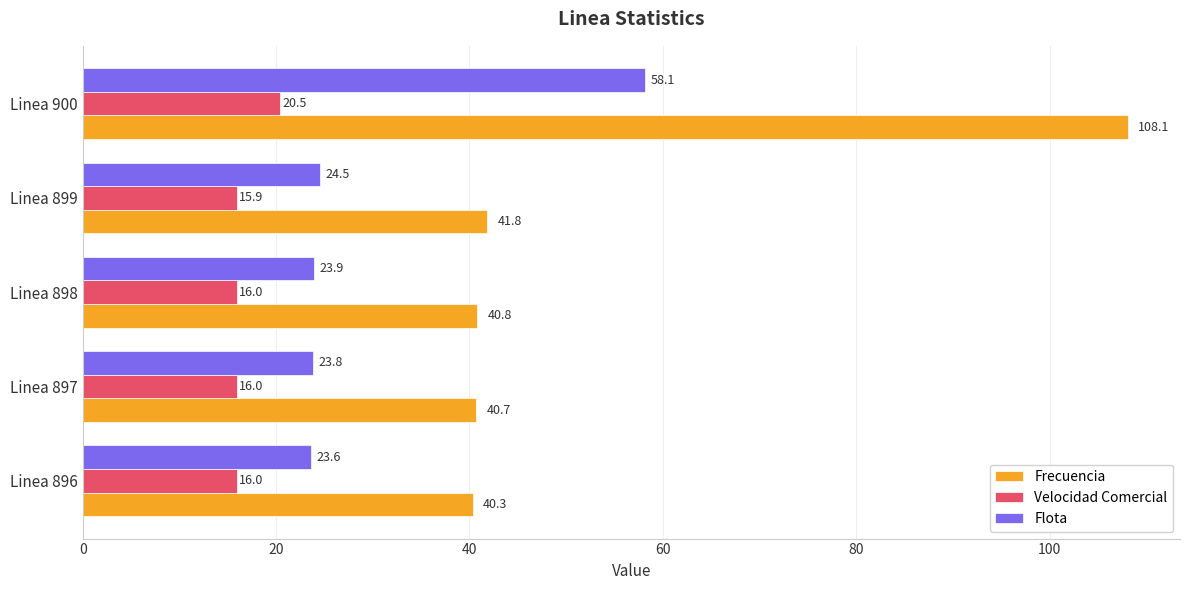

What is the difference between the maximum and minimum values in the Velocidad Comercial series?

4.5